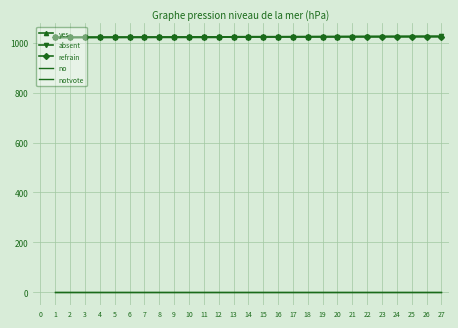

How many distinct data groups are displayed?

5